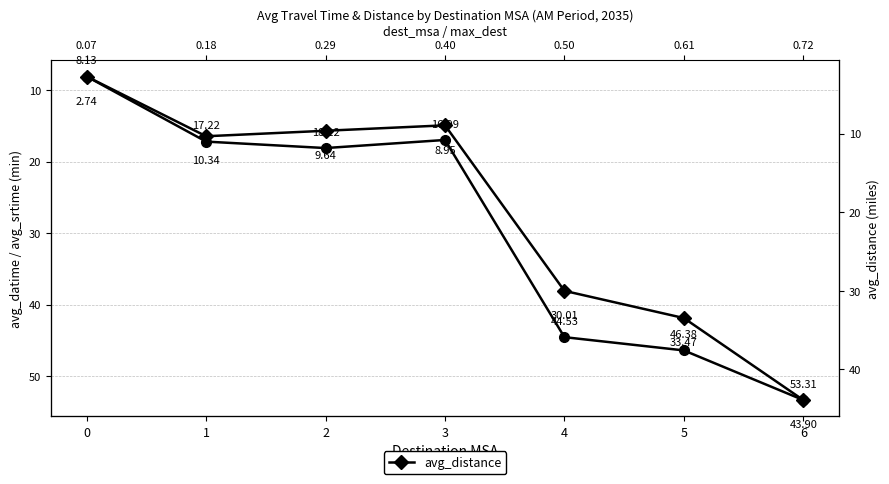

At which label does avg_distance first exceed 10?

1